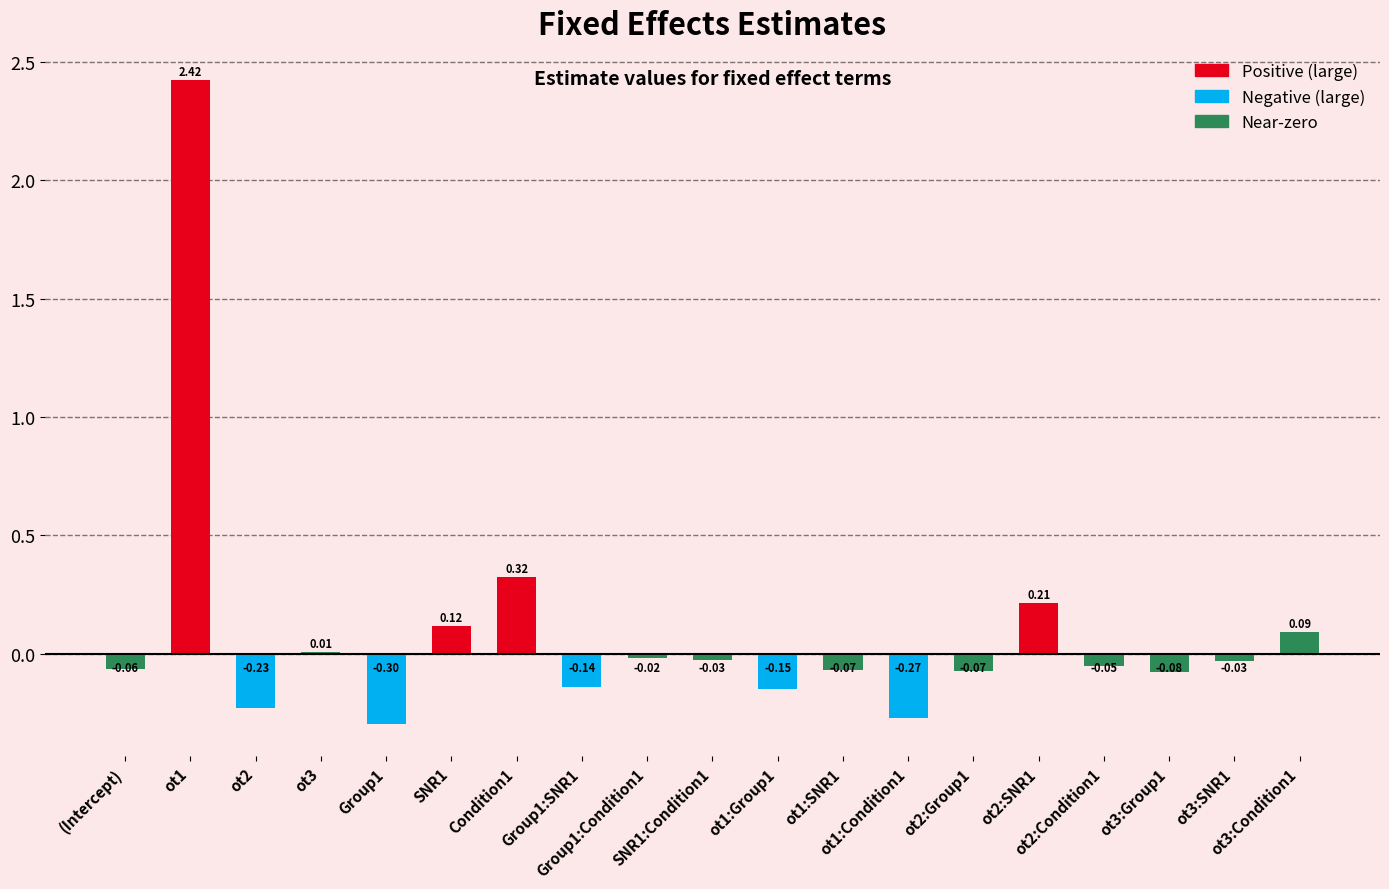

How many positive values are there?

6